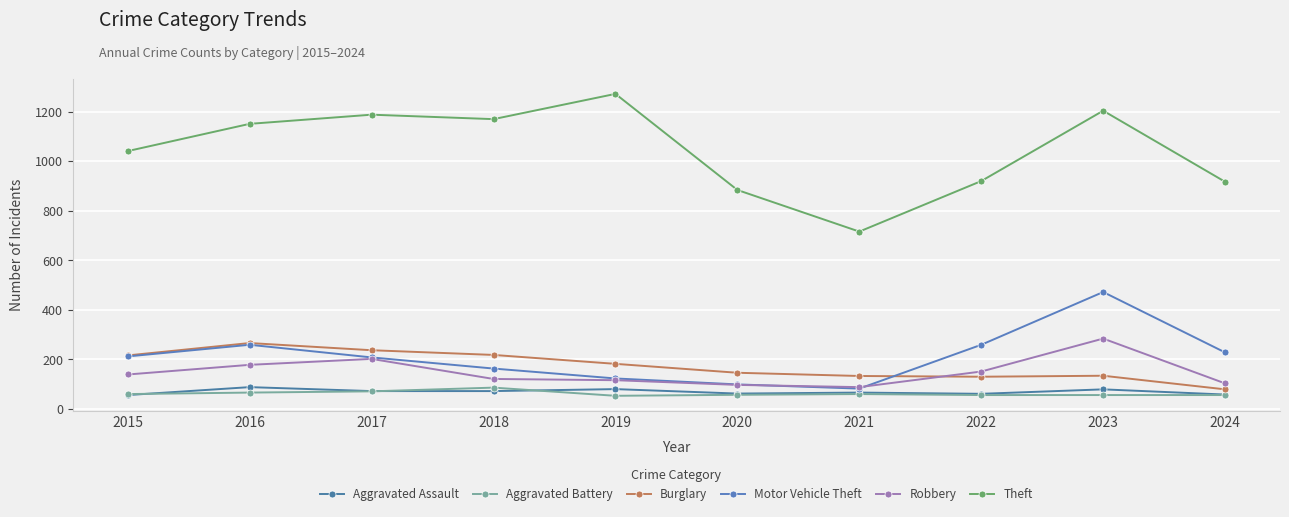

True or false: Motor Vehicle Theft has a value of 178 at 2020.

False